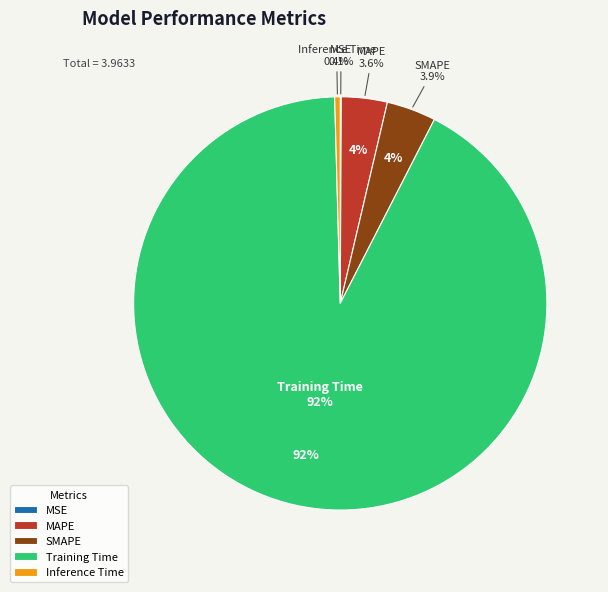

To the nearest percent, what is the combined percentage of SMAPE and MSE?

4%